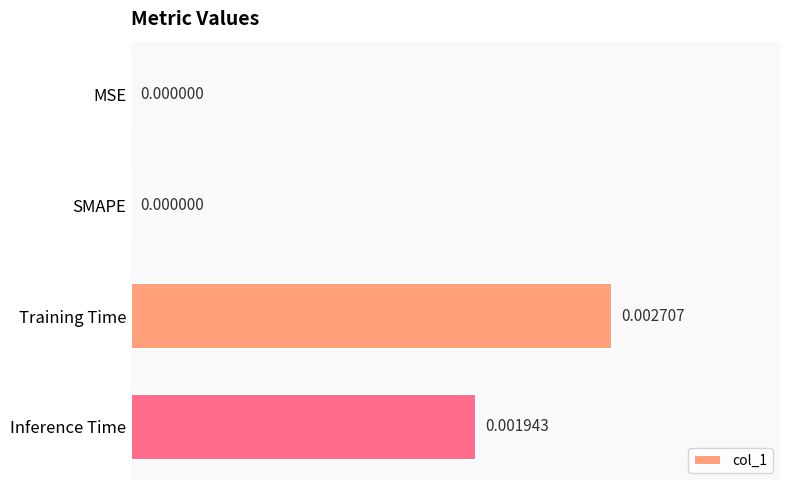

Are the bars horizontal?

Yes